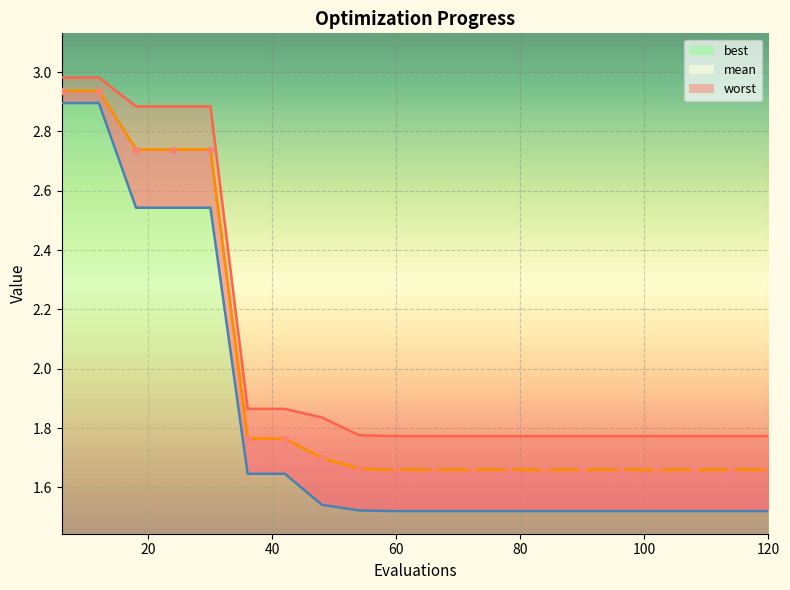

At which category is the sum across all series the highest?

6